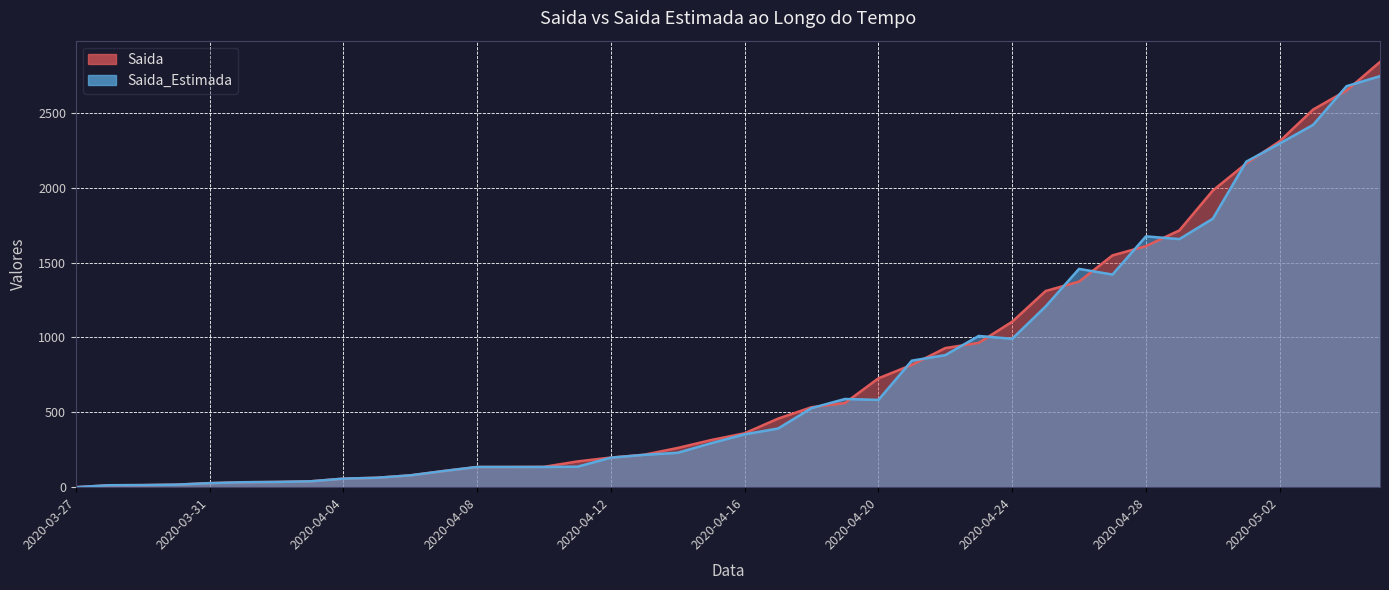

Between 2020-05-04 and 2020-04-24, which is larger?

2020-05-04